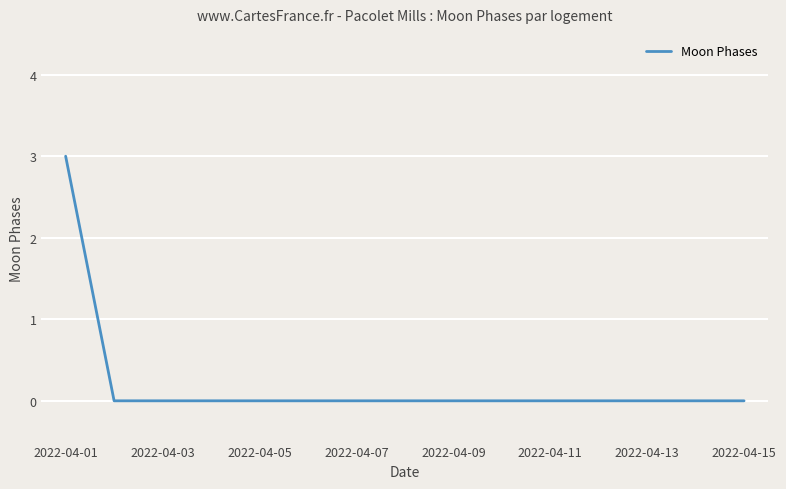

What is the difference between the maximum and minimum values?

3